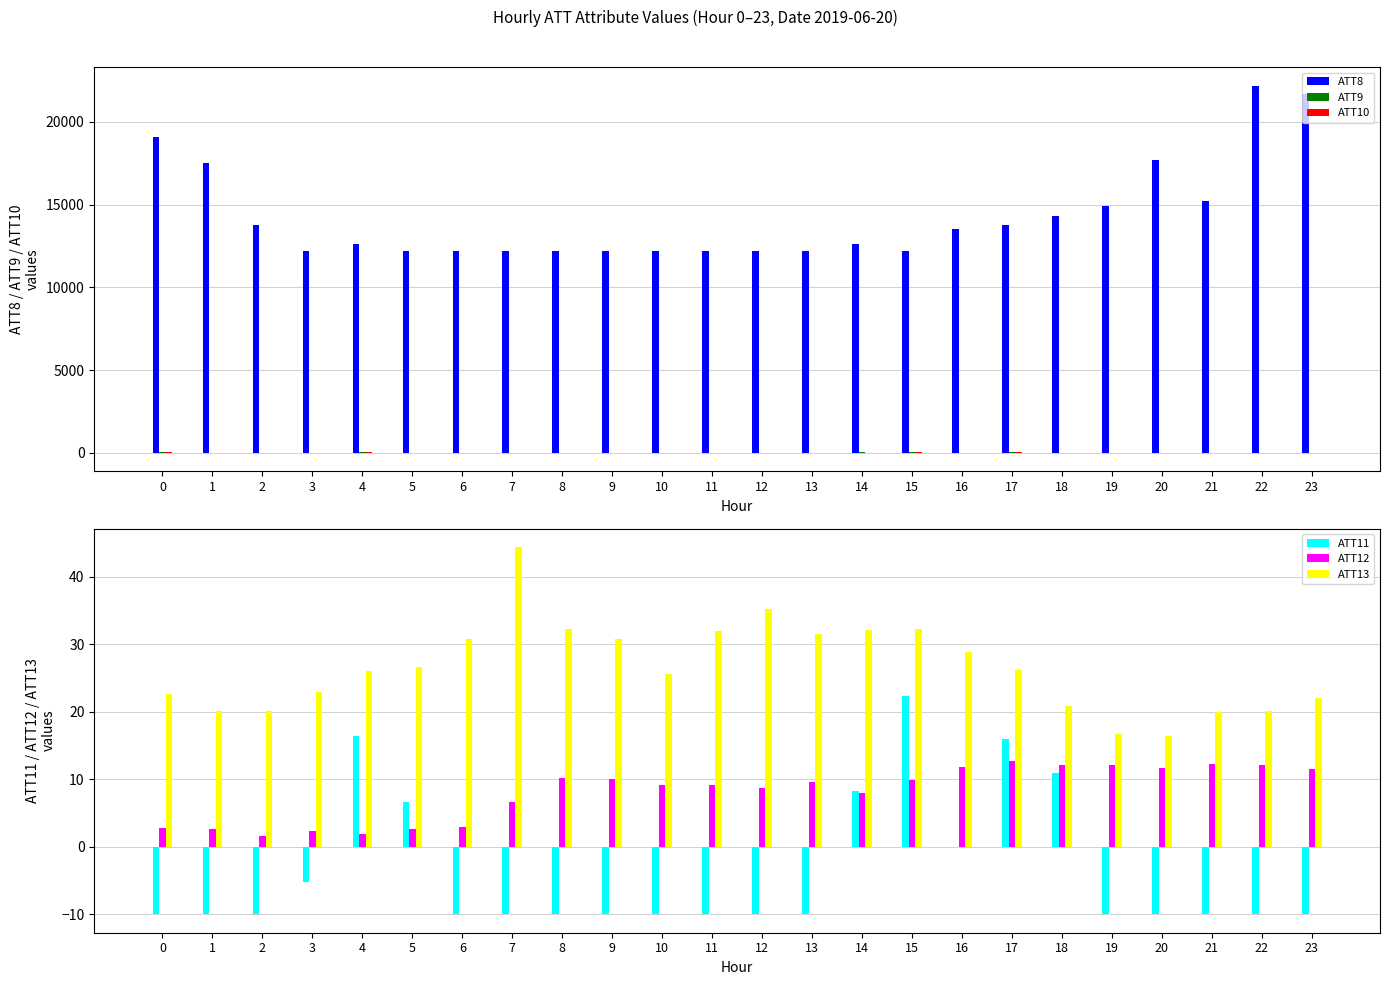

At which category is the sum across all series the highest?

22